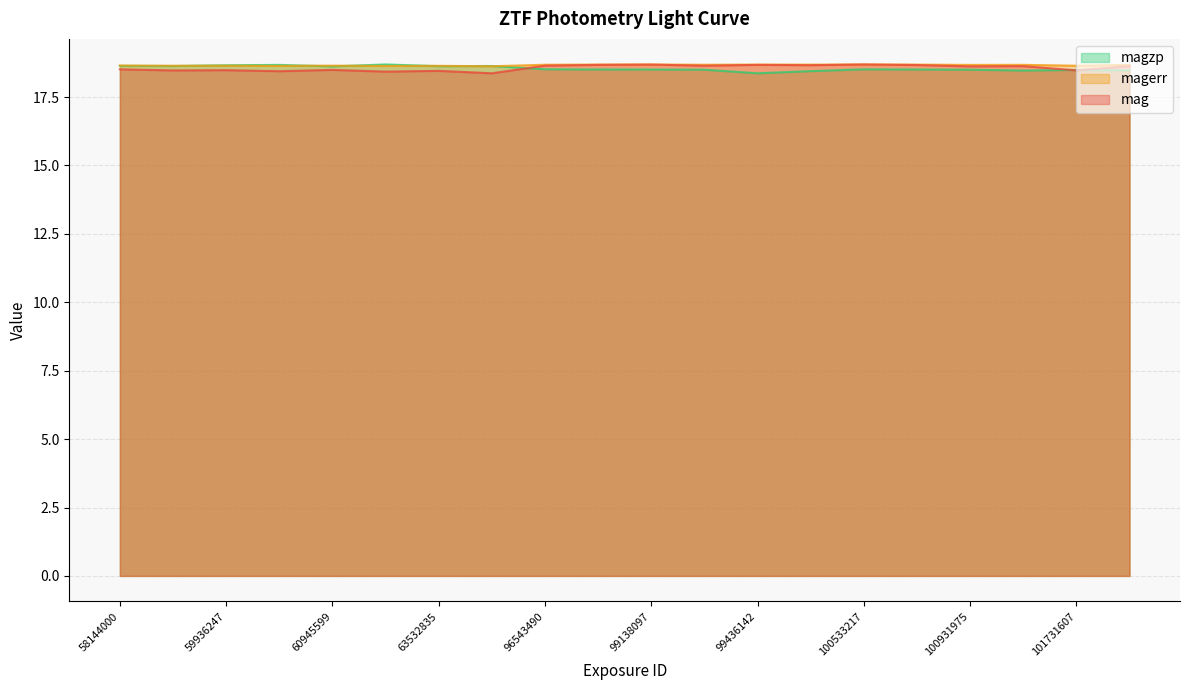

Does the chart display data point markers on the line(s)?

No